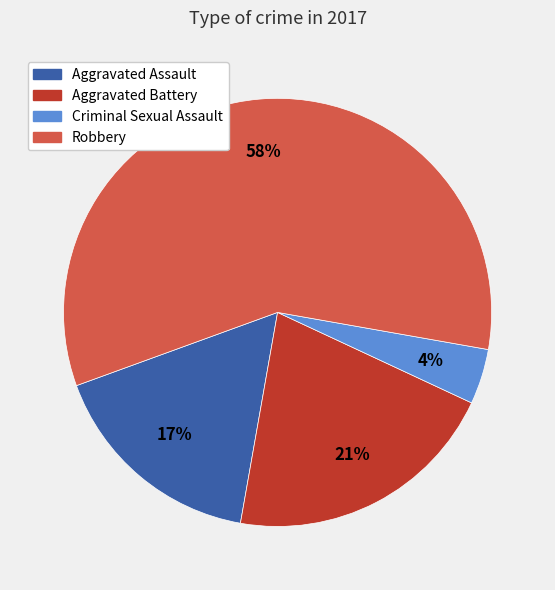

How many segments does this pie chart have?

4